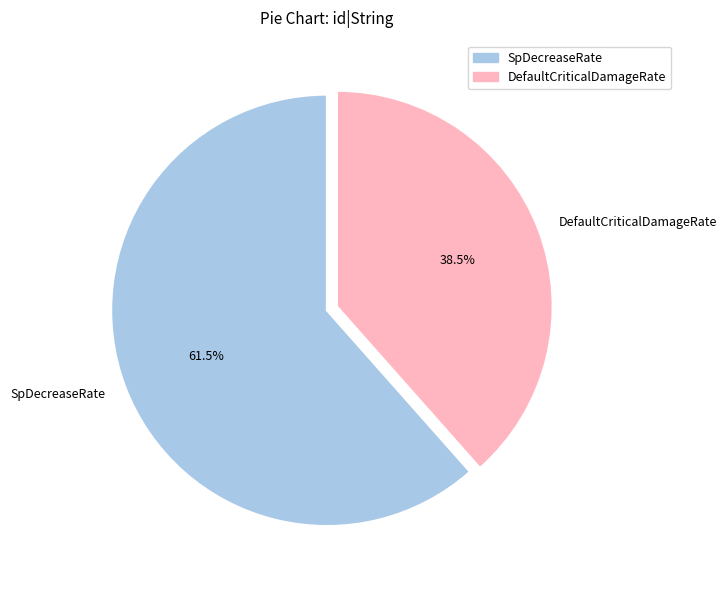

Is it true that SpDecreaseRate is 68% of the pie?

False